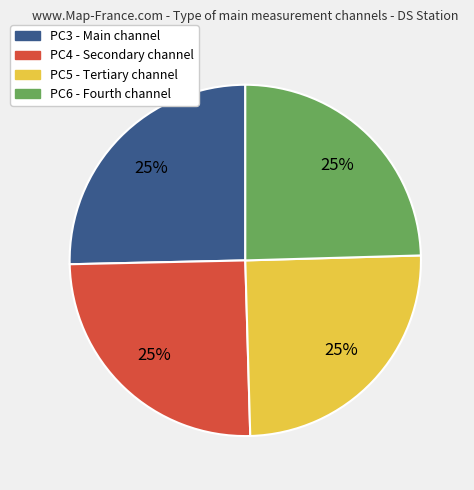

To the nearest percent, what is the combined percentage of PC3 and PC5?

50%